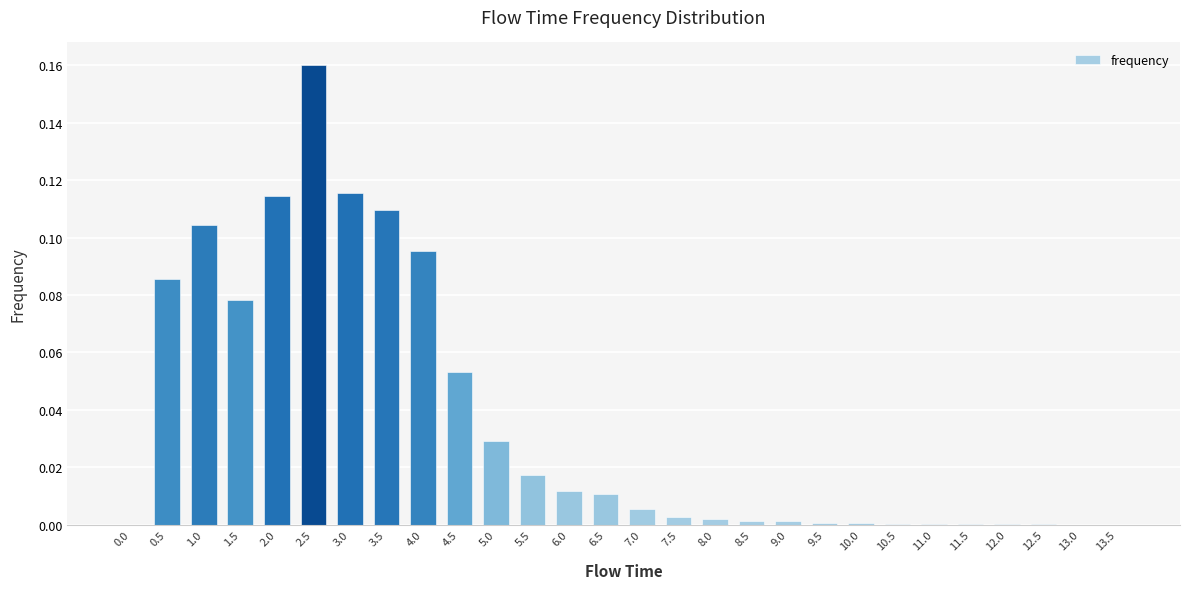

The chart shows a value of 0.0 at 8.0. True or false?

True